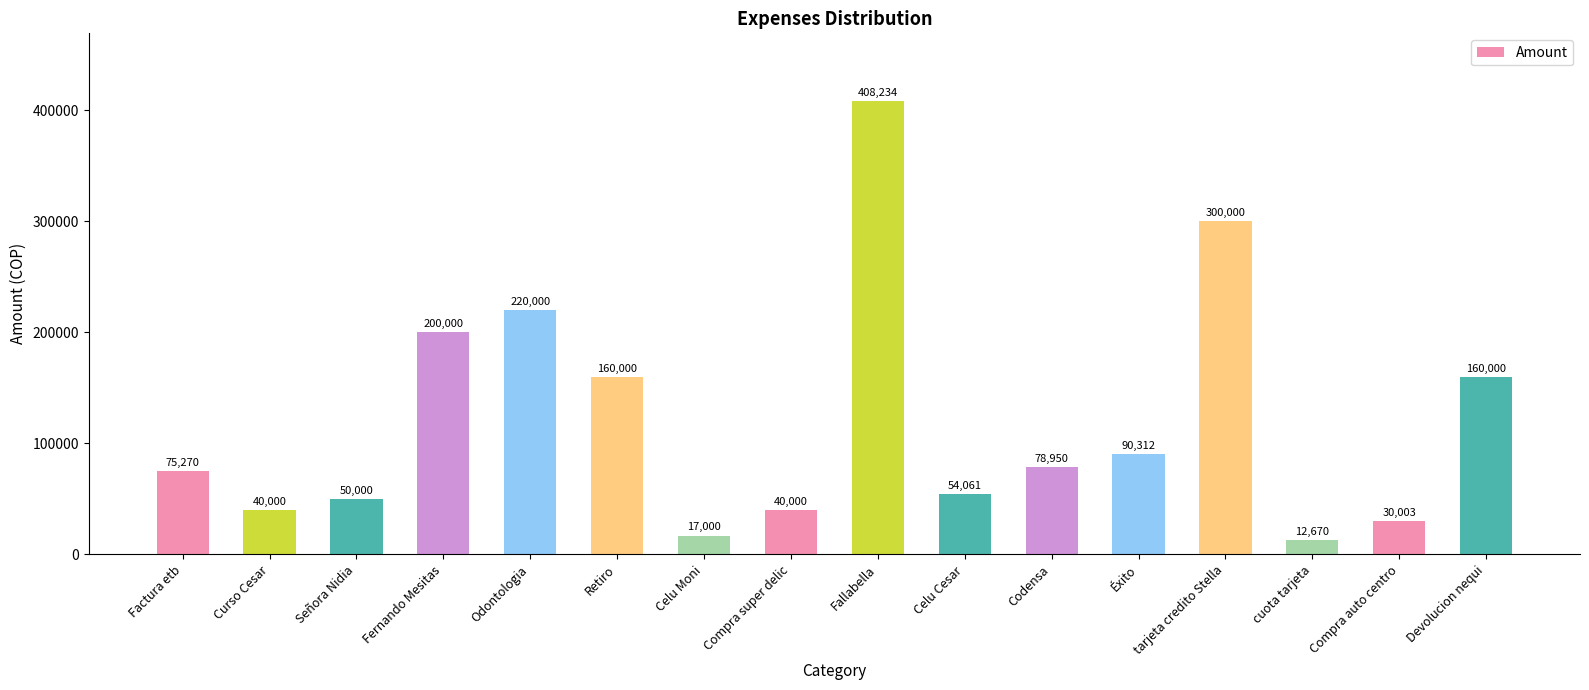

Which category has the lowest value across all series?

cuota tarjeta